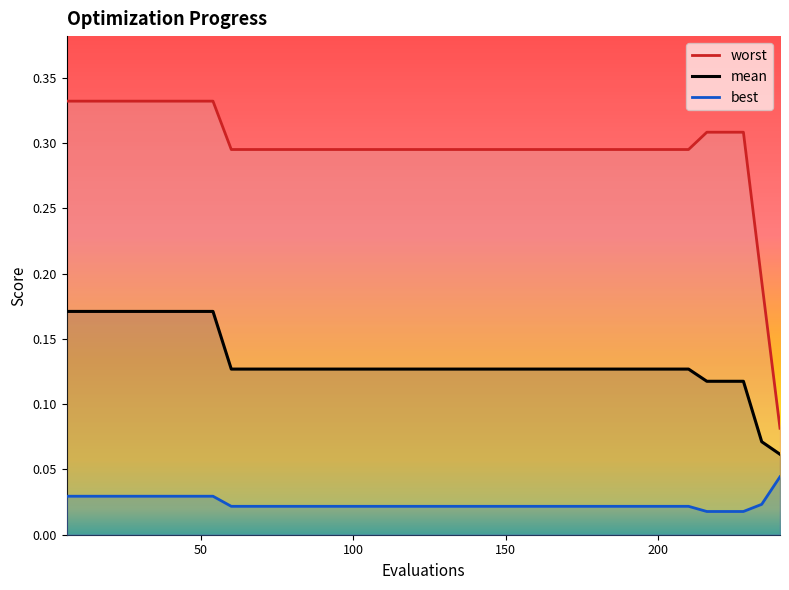

Reading left to right, what are all the values shown in this chart?

worst: 0.3	0.3	0.3	0.3	0.3	0.3	0.3	0.3	0.3	0.3	0.3	0.3	0.3	0.3	0.3	0.3	0.3	0.3	0.3	0.3	0.3	0.3	0.3	0.3	0.3	0.3	0.3	0.3	0.3	0.3	0.3	0.3	0.3	0.3	0.3	0.3	0.3	0.3	0.2	0.1
mean: 0.2	0.2	0.2	0.2	0.2	0.2	0.2	0.2	0.2	0.1	0.1	0.1	0.1	0.1	0.1	0.1	0.1	0.1	0.1	0.1	0.1	0.1	0.1	0.1	0.1	0.1	0.1	0.1	0.1	0.1	0.1	0.1	0.1	0.1	0.1	0.1	0.1	0.1	0.1	0.1
best: 0.0	0.0	0.0	0.0	0.0	0.0	0.0	0.0	0.0	0.0	0.0	0.0	0.0	0.0	0.0	0.0	0.0	0.0	0.0	0.0	0.0	0.0	0.0	0.0	0.0	0.0	0.0	0.0	0.0	0.0	0.0	0.0	0.0	0.0	0.0	0.0	0.0	0.0	0.0	0.0